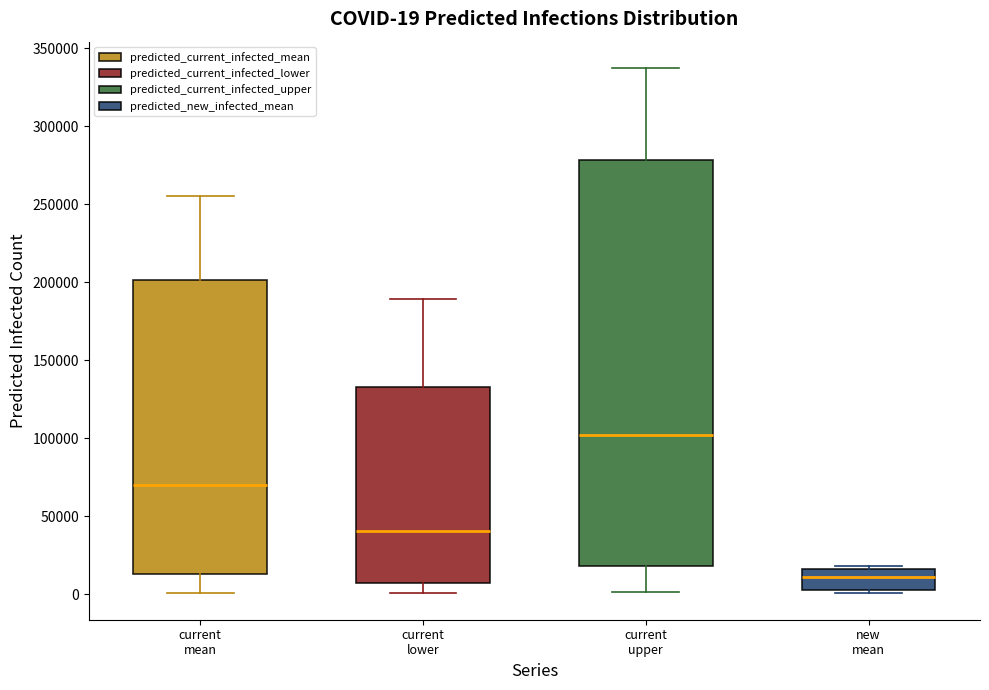

Which box has the lowest median line?

new mean